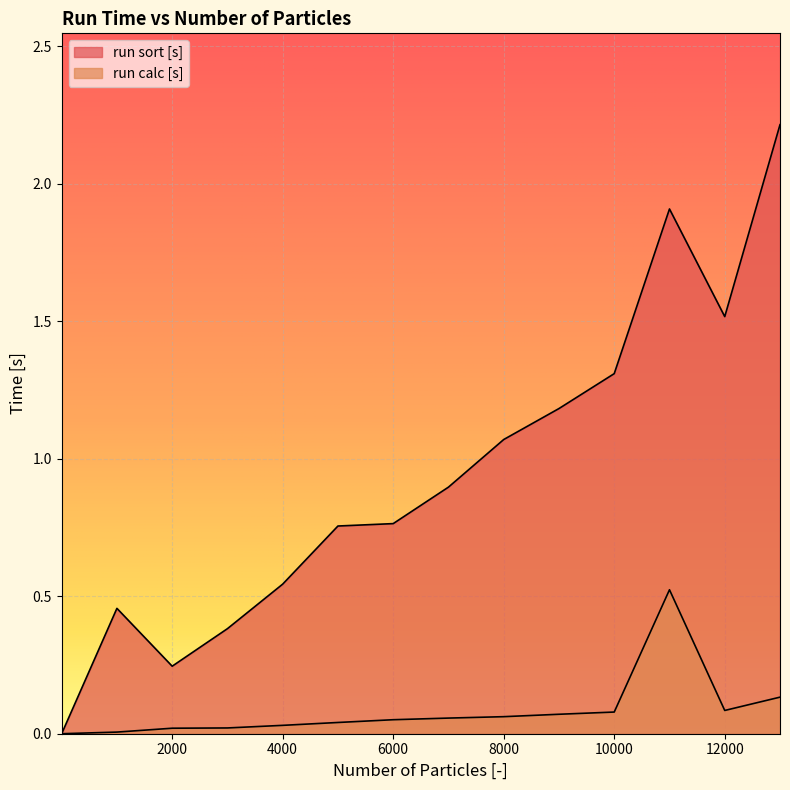

Reading right to left, transcribe all the data shown in this chart.

run sort [s]: 2.2	1.5	1.9	1.3	1.2	1.1	0.9	0.8	0.8	0.5	0.4	0.2	0.5	0.0
run calc [s]: 0.1	0.1	0.5	0.1	0.1	0.1	0.1	0.1	0.0	0.0	0.0	0.0	0.0	0.0